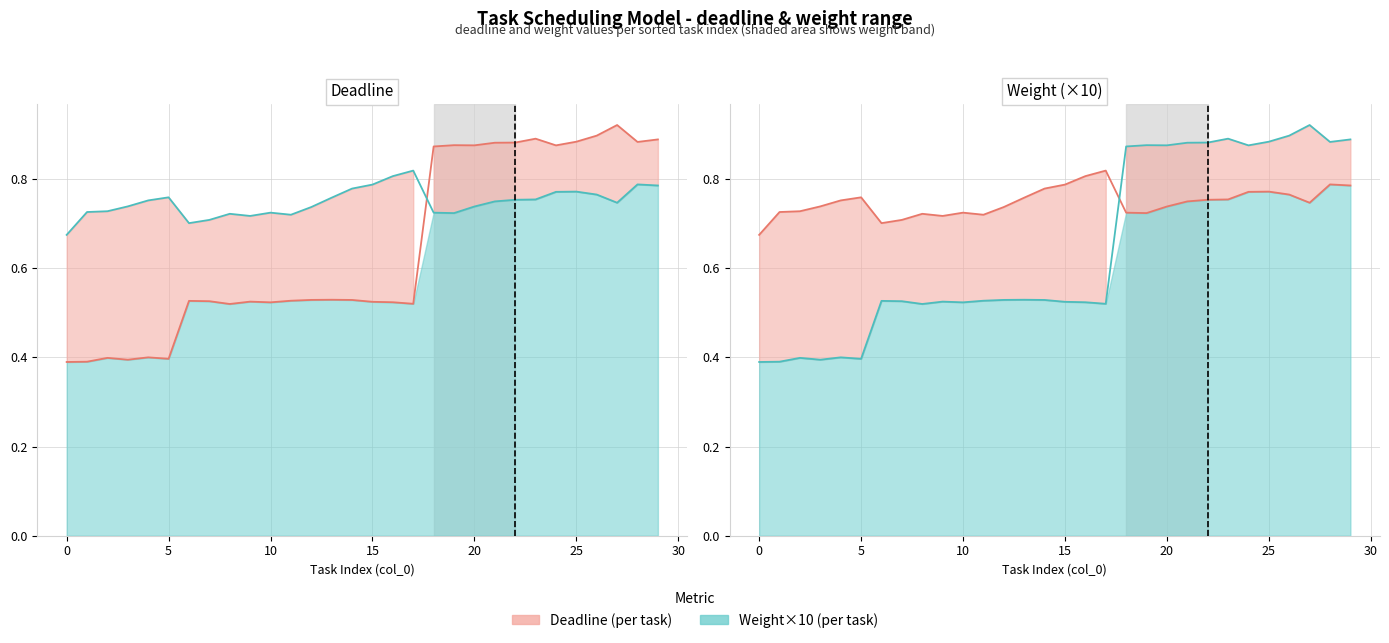

True or false: weight has more than 2 interior local peaks.

True